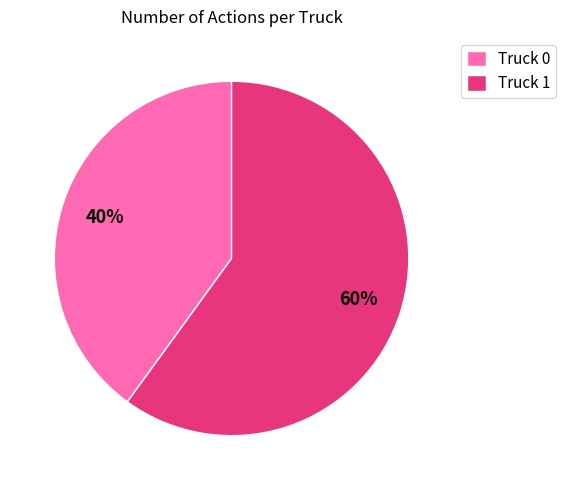

What percentage is the Truck 1 slice, to the nearest percent?

60%